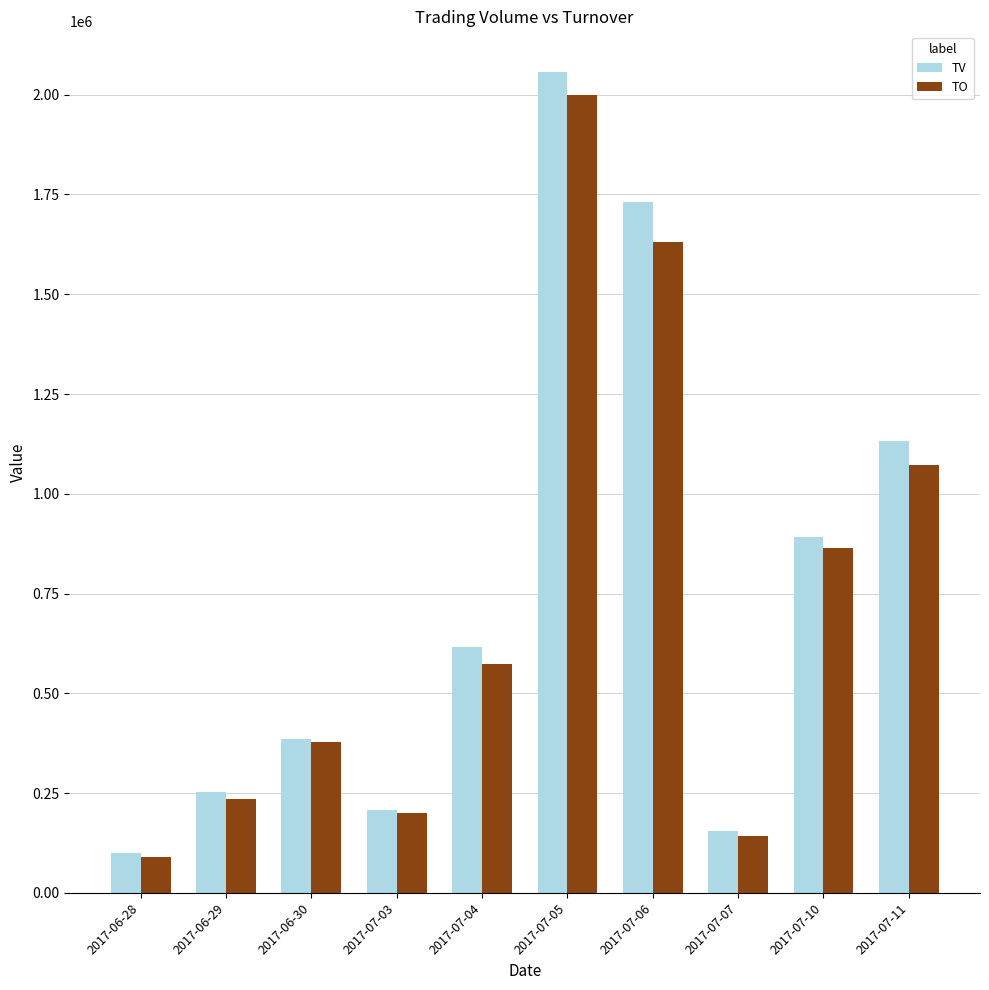

Reading right to left, what are all the values shown in this chart?

TV: 2017-07-11=1133000	2017-07-10=891000	2017-07-07=154000	2017-07-06=1732000	2017-07-05=2056000	2017-07-04=616000	2017-07-03=208000	2017-06-30=385000	2017-06-29=253000	2017-06-28=100000
TO: 2017-07-11=1071060	2017-07-10=863450	2017-07-07=142910	2017-07-06=1631360	2017-07-05=1999480	2017-07-04=572800	2017-07-03=199680	2017-06-30=377950	2017-06-29=235680	2017-06-28=91000